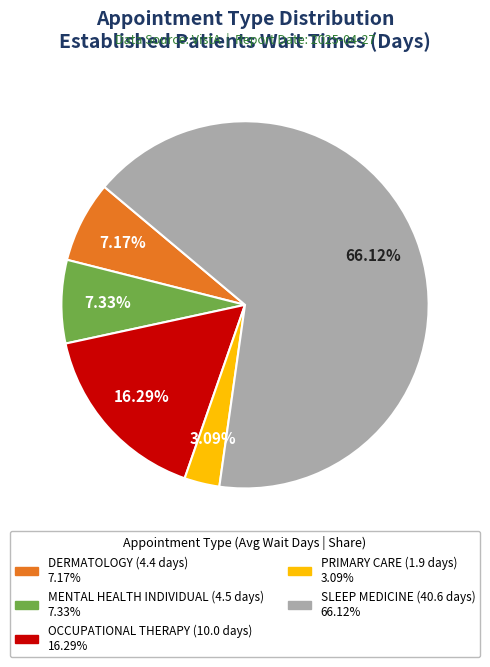

Is there any slice that represents more than half of the pie?

Yes